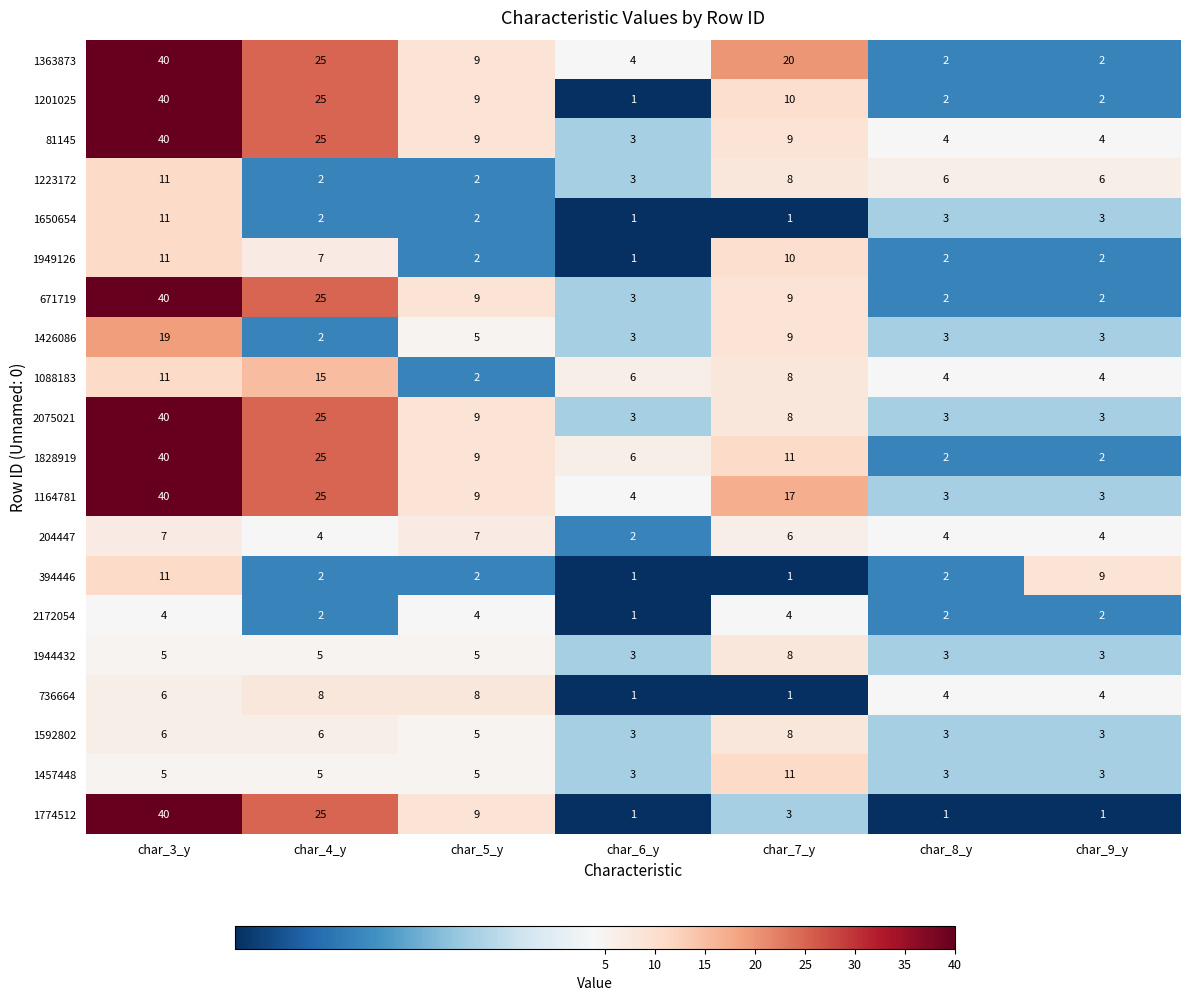

Is it true that 1223172 equals 2 at char_5_y?

True